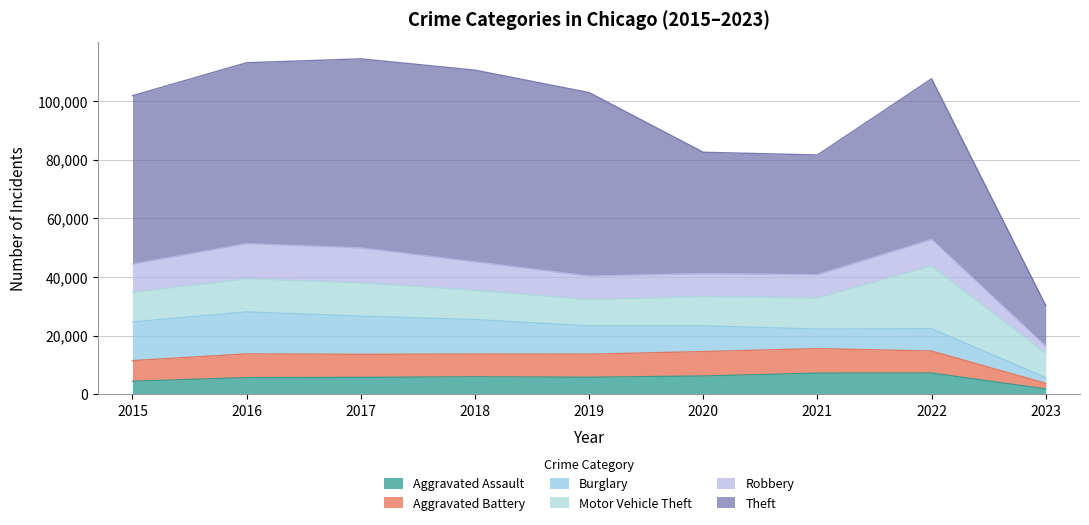

At 2022, list the series in order from smallest to largest.

Aggravated Assault, Aggravated Battery, Burglary, Robbery, Motor Vehicle Theft, Theft